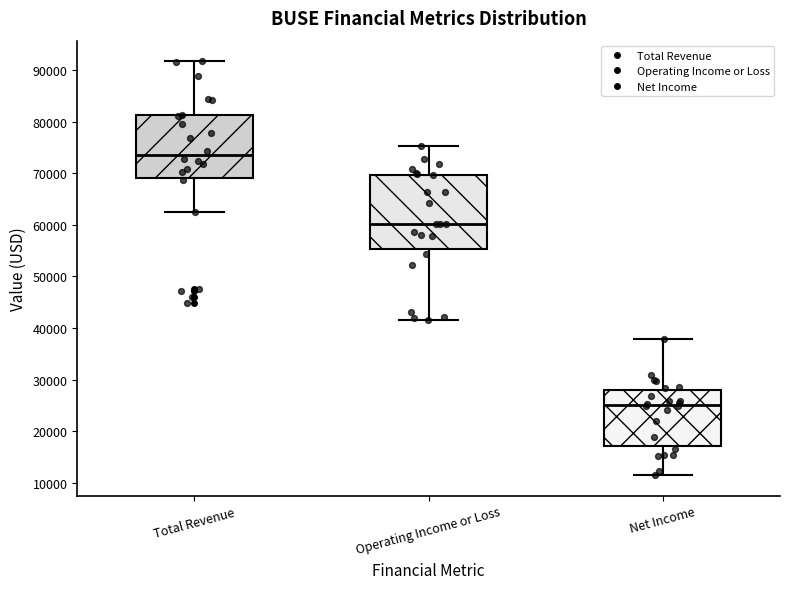

Reading left to right, transcribe this box plot: for each box, give where its median line is, the range the box spans, and where its two whiskers end, as read against the y-axis. The values are not printed on the chart, so give them approximately, as read against the axis.

Total Revenue: median 74000, box 69000 to 81000, whiskers 63000 to 92000
Operating Income or Loss: median 60000, box 55000 to 70000, whiskers 42000 to 75000
Net Income: median 25000, box 17000 to 28000, whiskers 12000 to 38000